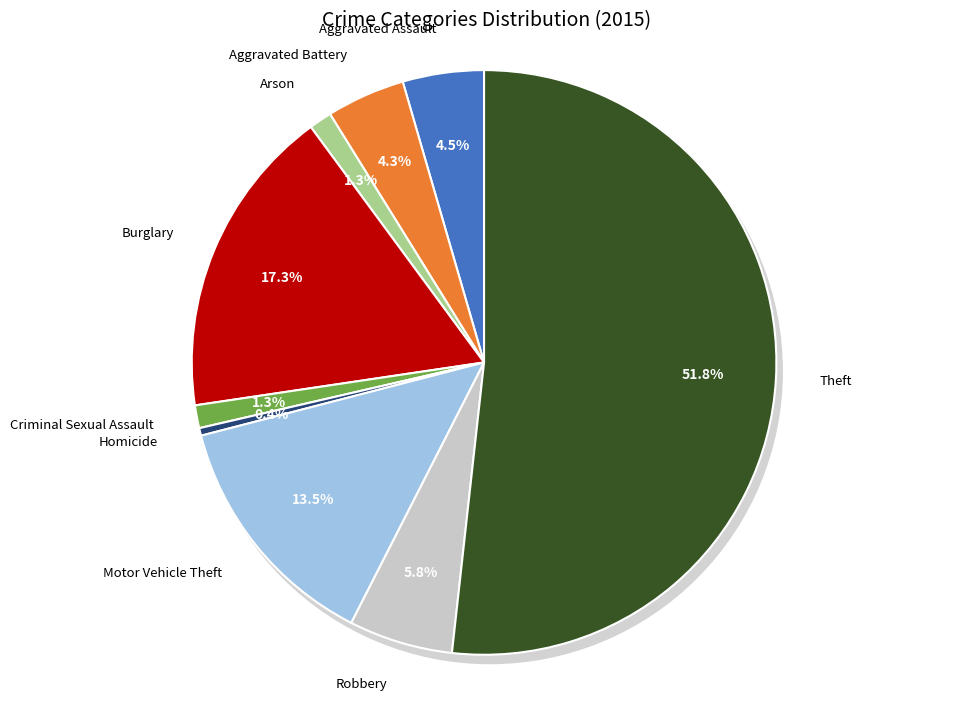

To the nearest percent, what is the difference between the largest and smallest slice percentages?

51%